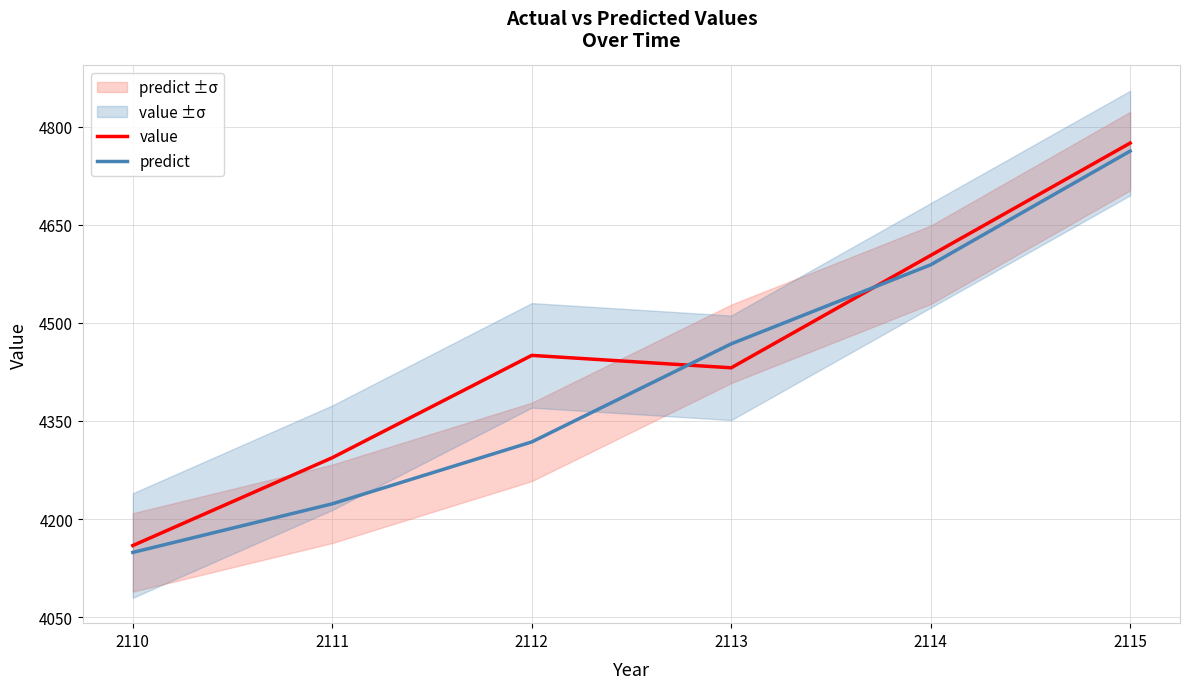

Reading right to left, what are all the values shown in this chart?

value: 4775.3	4603.4	4431.4	4450.4	4293.8	4159.4
predict: 4763.0	4589.0	4468.1	4317.9	4223.3	4148.9